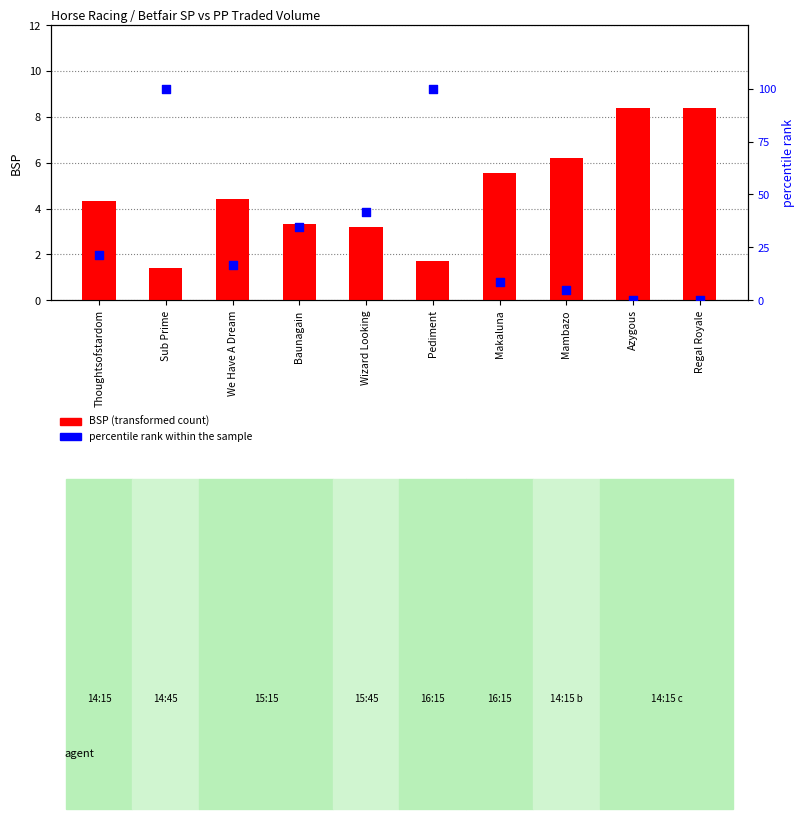

Is the value of BSP (transformed count) at Baunagain greater than the value of percentile rank within the sample at Baunagain?

No